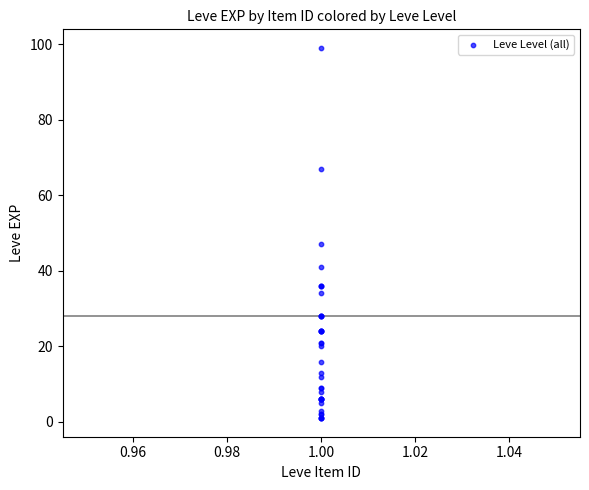

What Y value in the scatter plot is closest to 50?

47